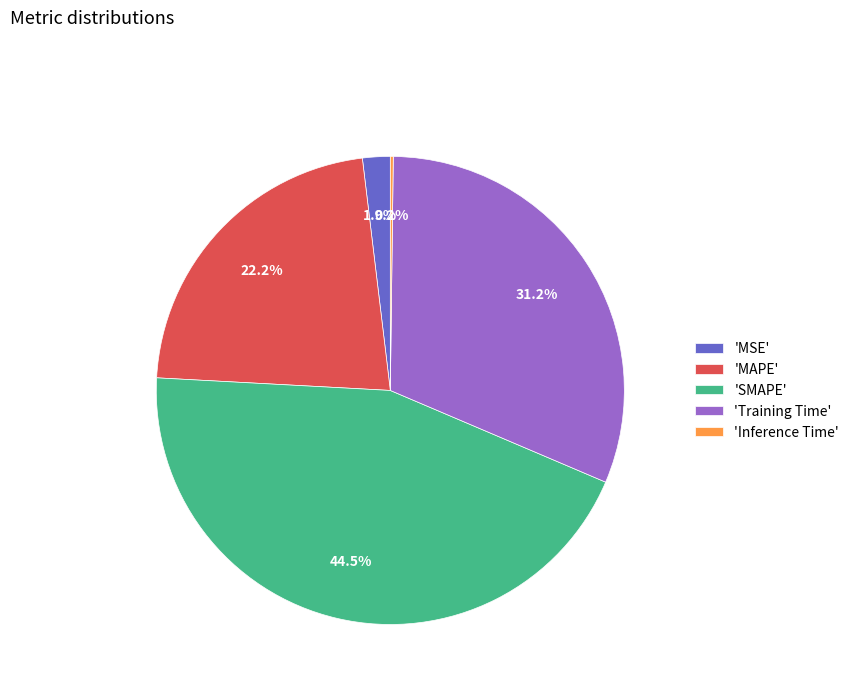

Does 'SMAPE' represent more than half of the total?

No